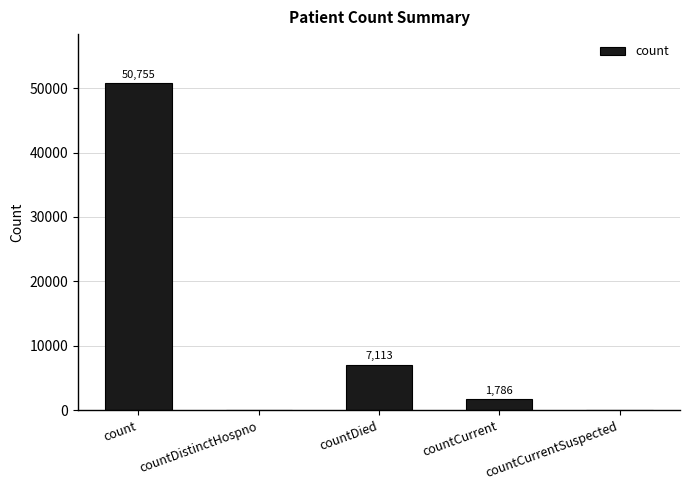

Reading left to right, list all the values displayed in this chart.

count=50755	countDistinctHospno=0	countDied=7113	countCurrent=1786	countCurrentSuspected=0